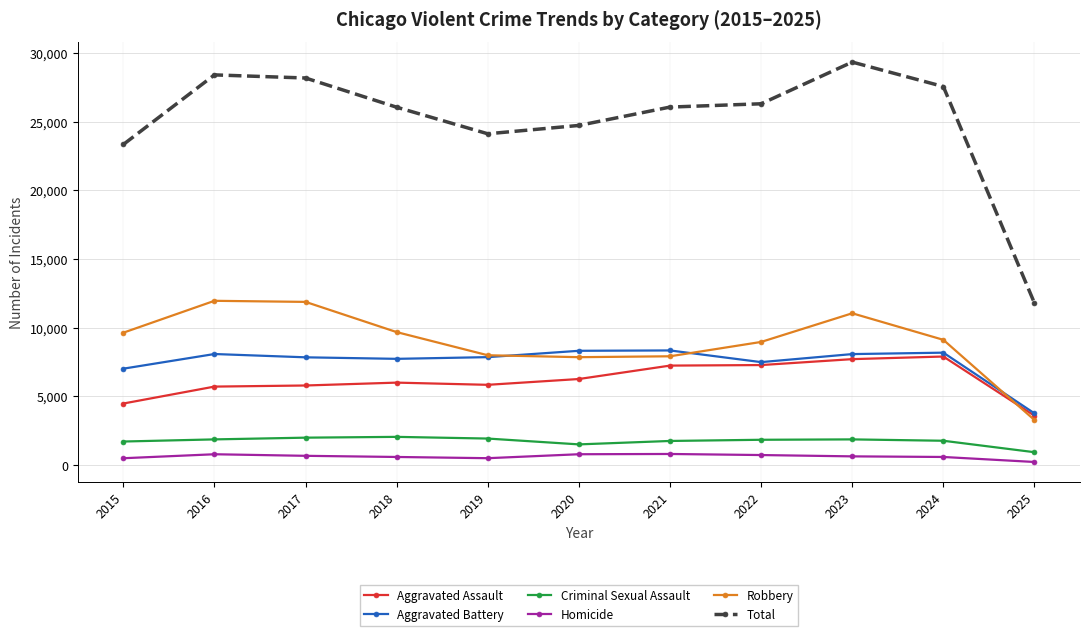

What is the maximum value for Robbery?

11960